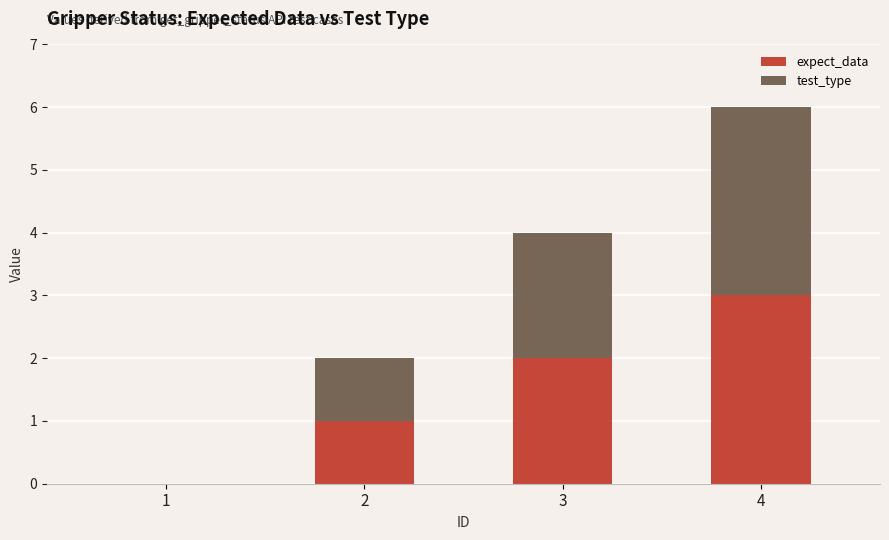

True or false: expect_data has a value of 0 at 1.

True